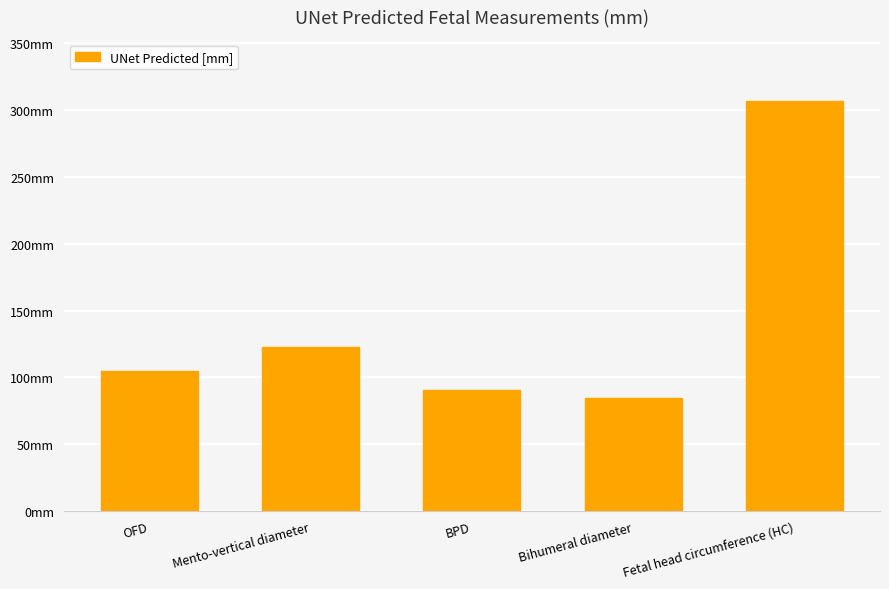

What is the ratio of the value at BPD to the value at OFD?

0.9